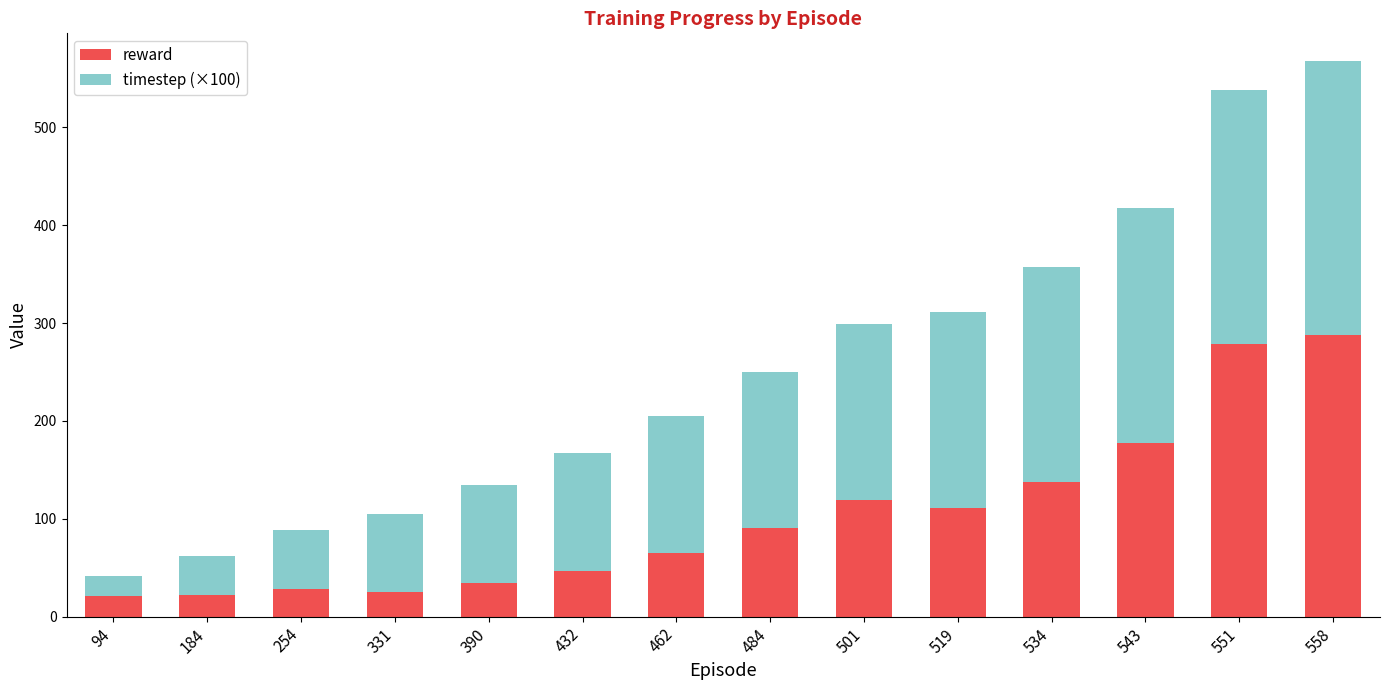

What is the sum of the reward values at 534 and 184?

159.7